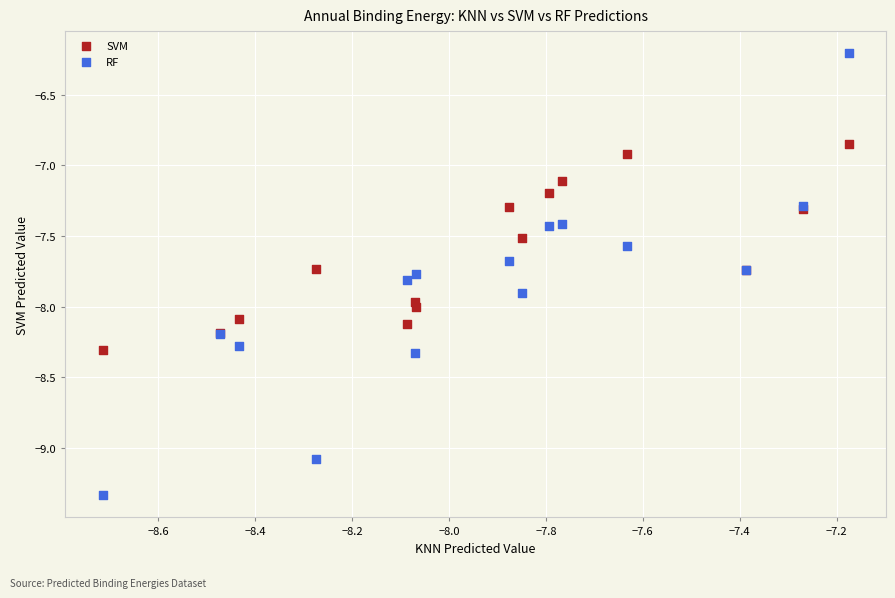

Which series reaches the maximum Y coordinate?

RF